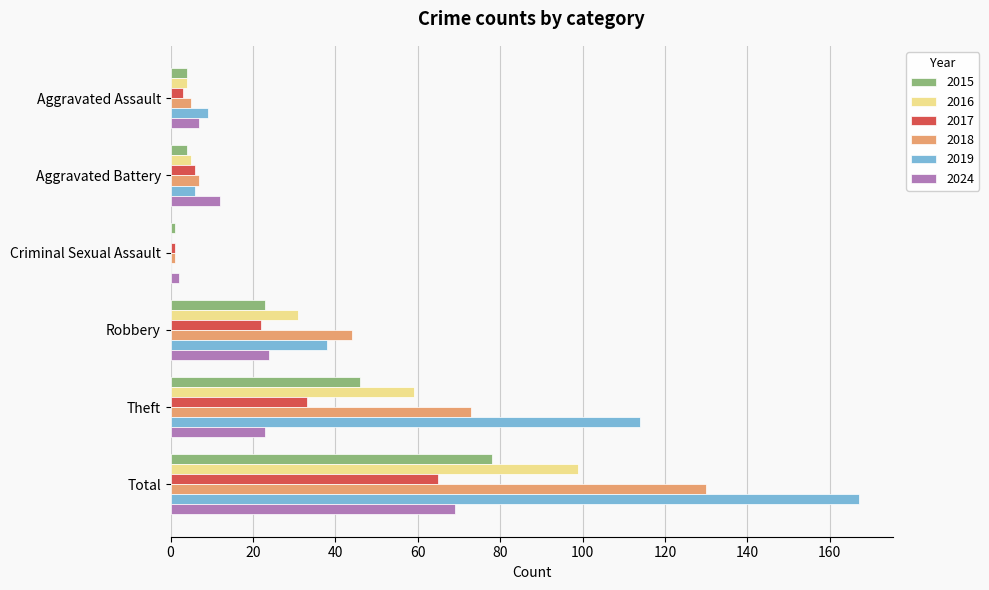

What are all the series names shown in the legend?

2015, 2016, 2017, 2018, 2019, 2024